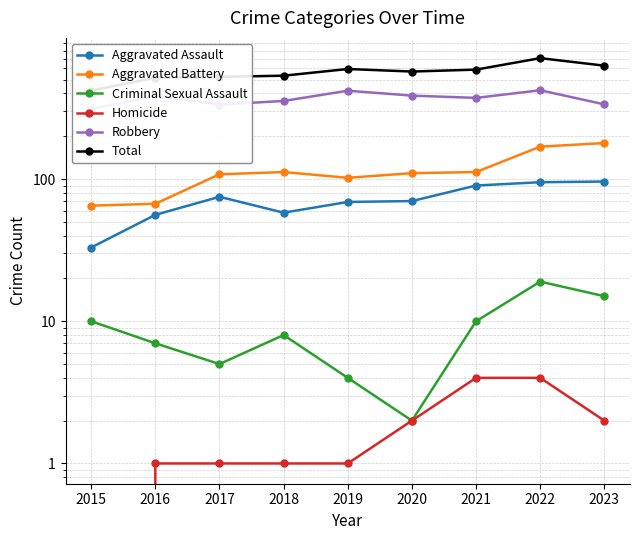

The value of Robbery at 2015 is 311. True or false?

True